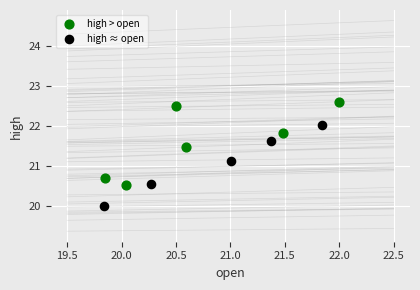

Which series reaches the maximum Y coordinate?

high > open